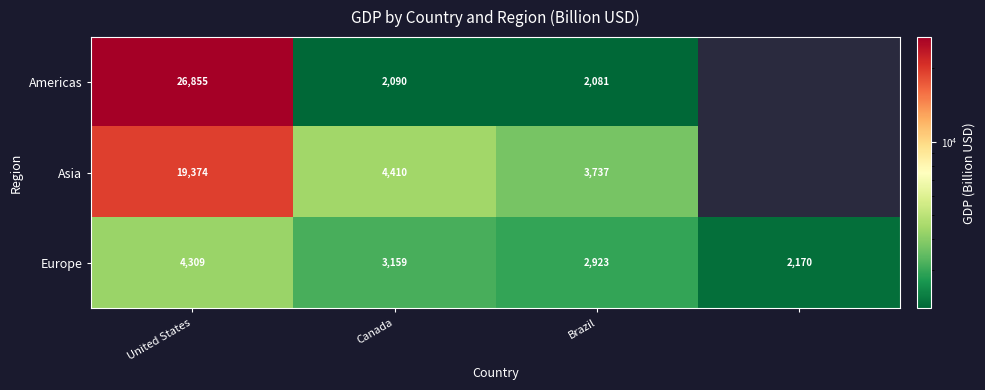

What is the difference between the highest and lowest values at Canada?

2320.0